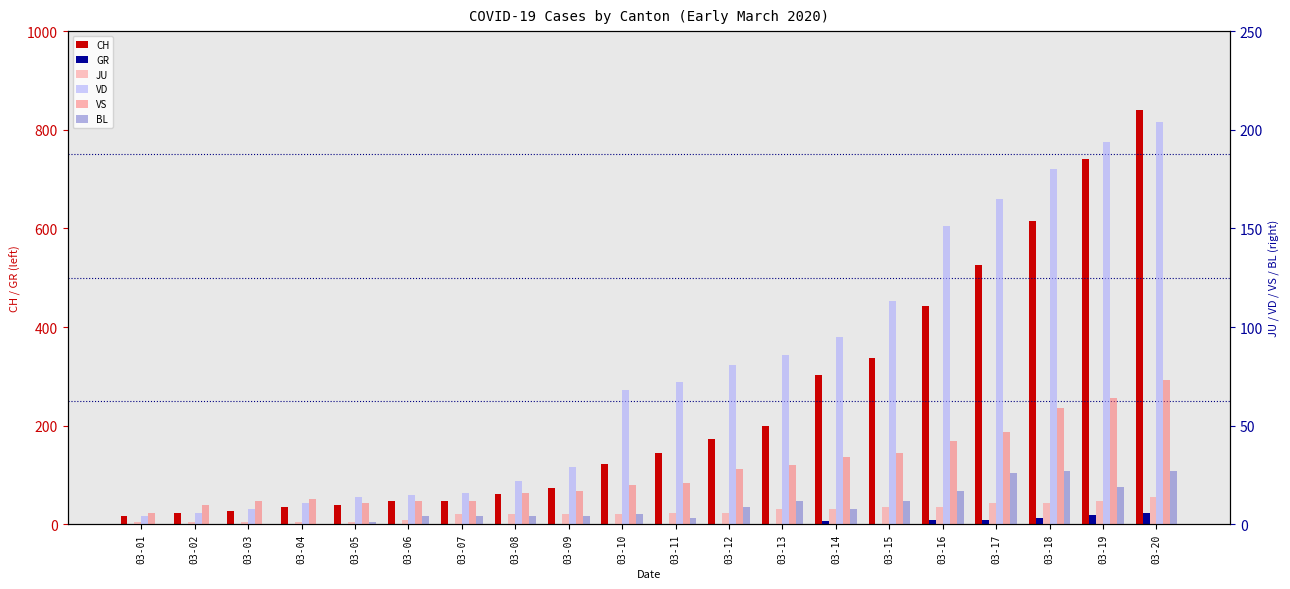

Reading left to right, transcribe all the data shown in this chart.

CH: 03-01=16	03-02=22	03-03=27	03-04=35	03-05=39	03-06=47	03-07=48	03-08=61	03-09=74	03-10=122	03-11=144	03-12=173	03-13=199	03-14=302	03-15=338	03-16=442	03-17=525	03-18=616	03-19=740	03-20=841
GR: 03-01=0	03-02=0	03-03=0	03-04=0	03-05=0	03-06=0	03-07=0	03-08=0	03-09=0	03-10=0	03-11=0	03-12=0	03-13=0	03-14=6	03-15=0	03-16=9	03-17=9	03-18=13	03-19=18	03-20=24
JU: 03-01=1	03-02=1	03-03=1	03-04=1	03-05=1	03-06=2	03-07=5	03-08=5	03-09=5	03-10=5	03-11=6	03-12=6	03-13=8	03-14=8	03-15=9	03-16=9	03-17=11	03-18=11	03-19=12	03-20=14
VD: 03-01=4	03-02=6	03-03=8	03-04=11	03-05=14	03-06=15	03-07=16	03-08=22	03-09=29	03-10=68	03-11=72	03-12=81	03-13=86	03-14=95	03-15=113	03-16=151	03-17=165	03-18=180	03-19=194	03-20=204
VS: 03-01=6	03-02=10	03-03=12	03-04=13	03-05=11	03-06=12	03-07=12	03-08=16	03-09=17	03-10=20	03-11=21	03-12=28	03-13=30	03-14=34	03-15=36	03-16=42	03-17=47	03-18=59	03-19=64	03-20=73
BL: 03-01=0	03-02=0	03-03=0	03-04=0	03-05=1	03-06=4	03-07=4	03-08=4	03-09=4	03-10=5	03-11=3	03-12=9	03-13=12	03-14=8	03-15=12	03-16=17	03-17=26	03-18=27	03-19=19	03-20=27